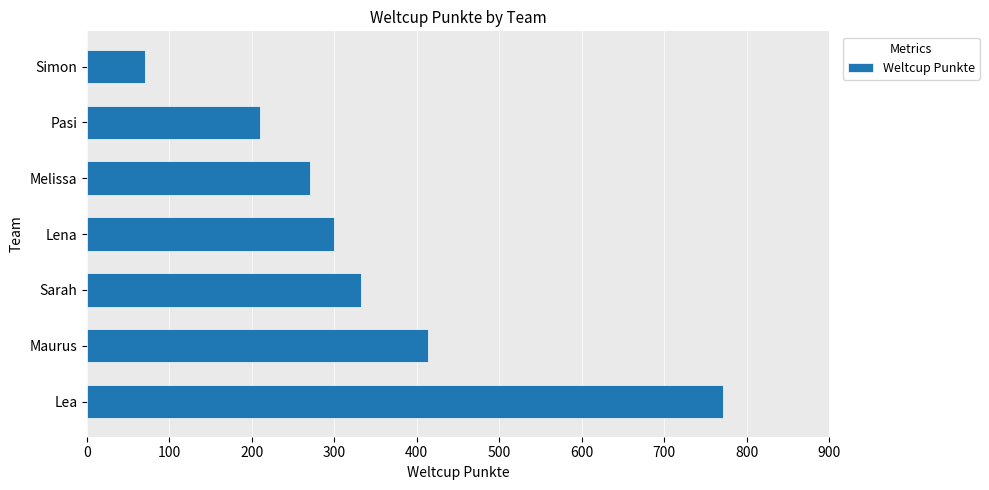

What is the difference between the maximum and minimum values?

702